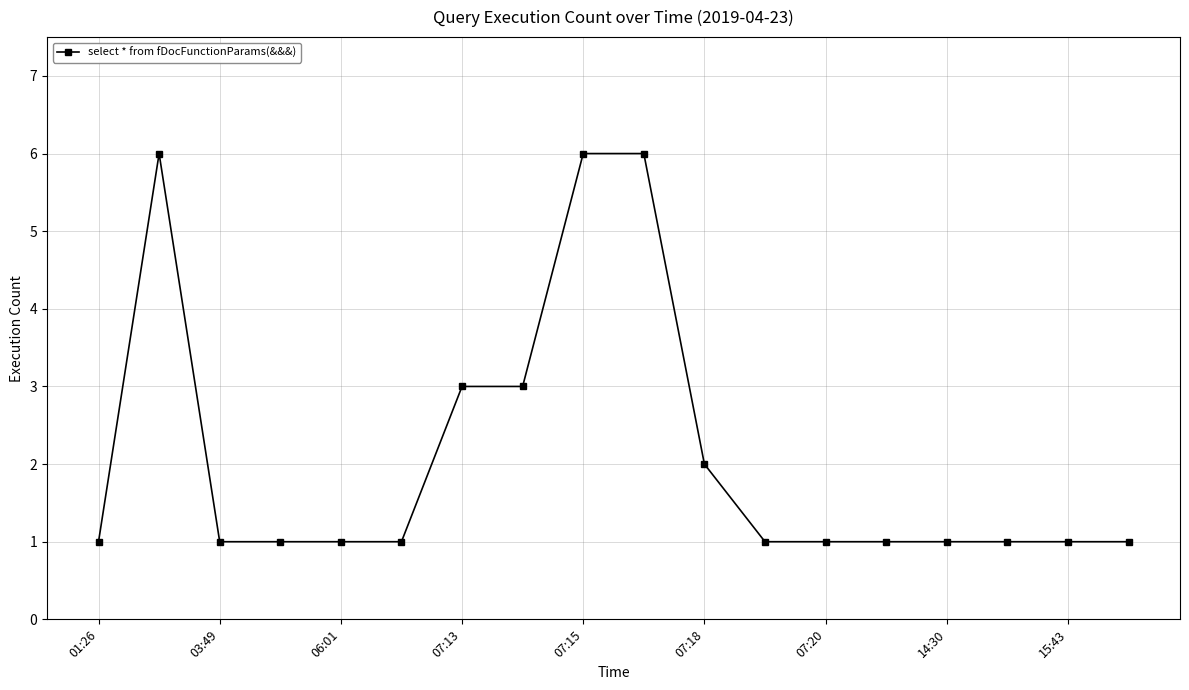

What is the difference between the maximum and minimum values?

5